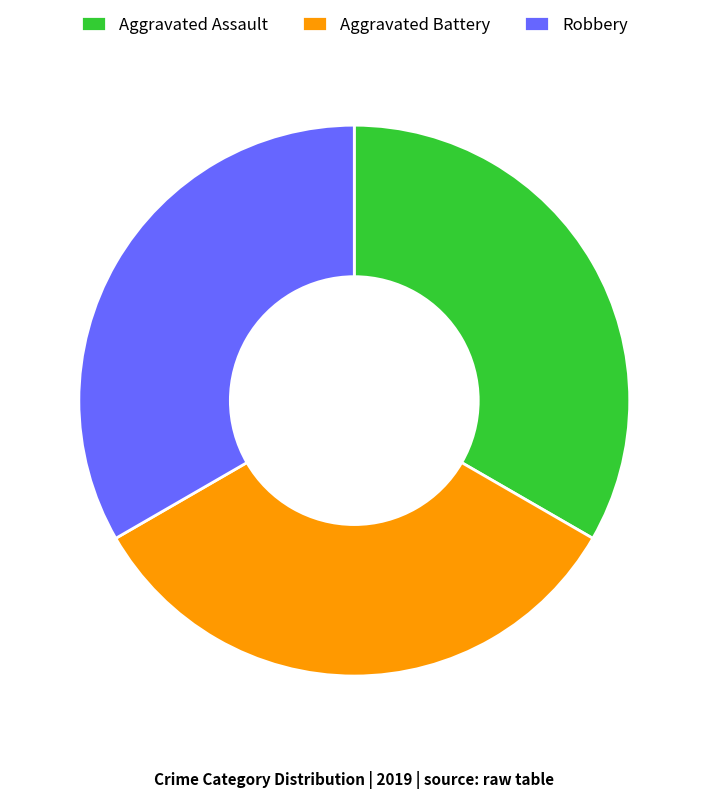

Is the sum of Robbery and Aggravated Assault greater than half?

Yes